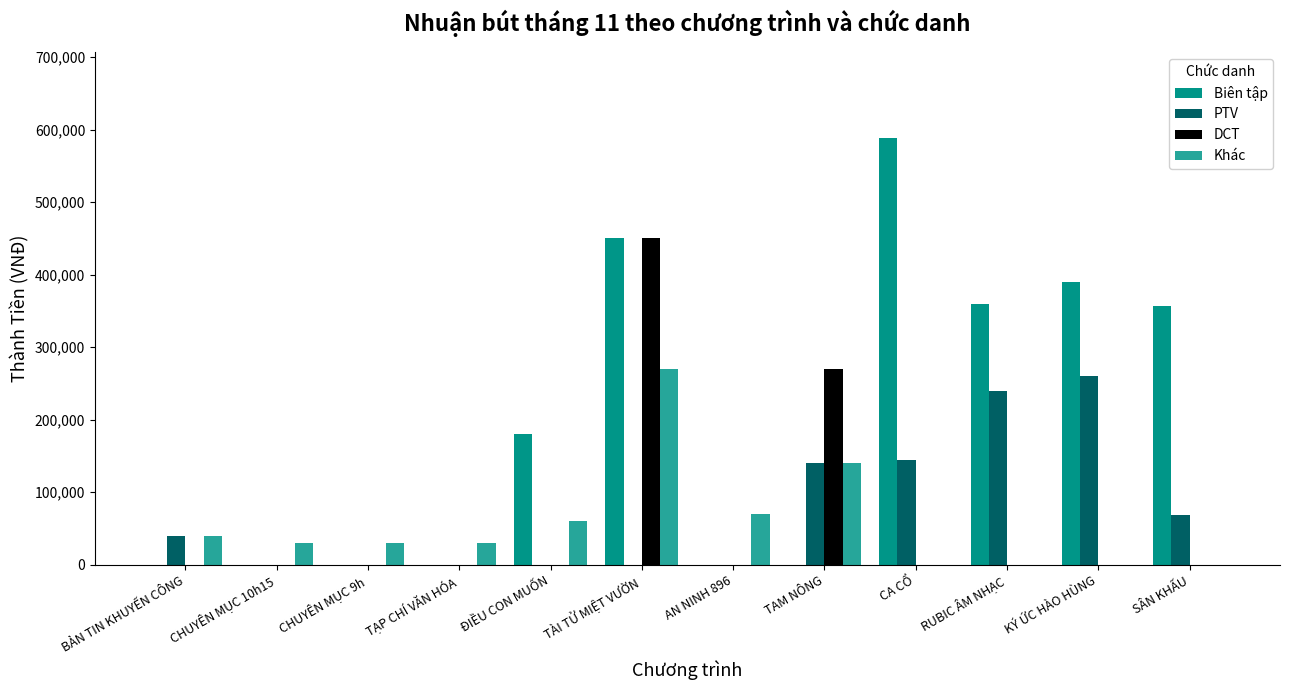

Which series has the largest total across all categories?

Biên tập